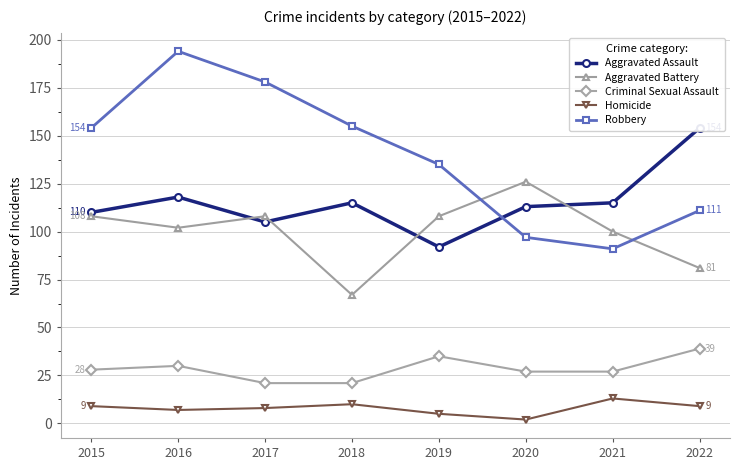

Reading right to left, list all the values displayed in this chart.

Aggravated Assault: 154	115	113	92	115	105	118	110
Aggravated Battery: 81	100	126	108	67	108	102	108
Criminal Sexual Assault: 39	27	27	35	21	21	30	28
Homicide: 9	13	2	5	10	8	7	9
Robbery: 111	91	97	135	155	178	194	154